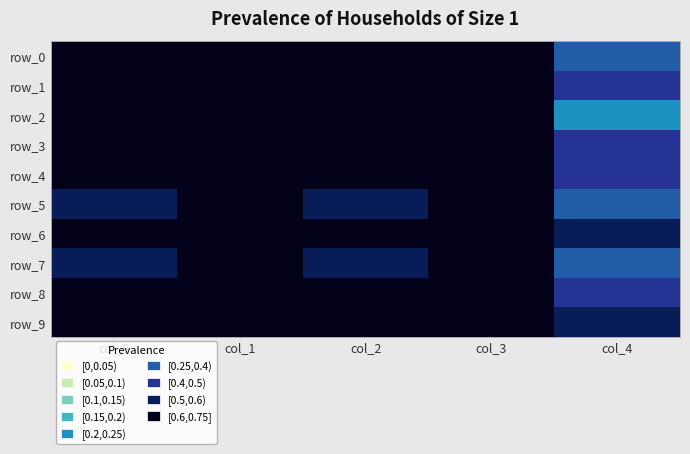

The row_8 series shows 0.7 at col_2. True or false?

True